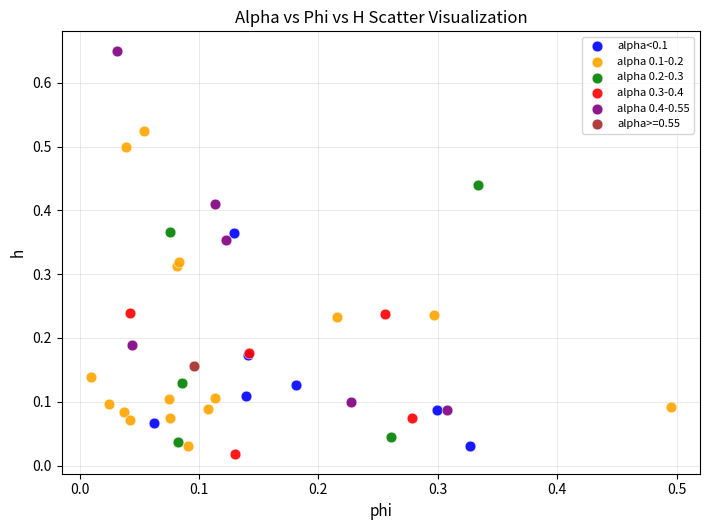

What are all the series names shown in the legend?

alpha<0.1, alpha 0.1-0.2, alpha 0.2-0.3, alpha 0.3-0.4, alpha 0.4-0.55, alpha>=0.55